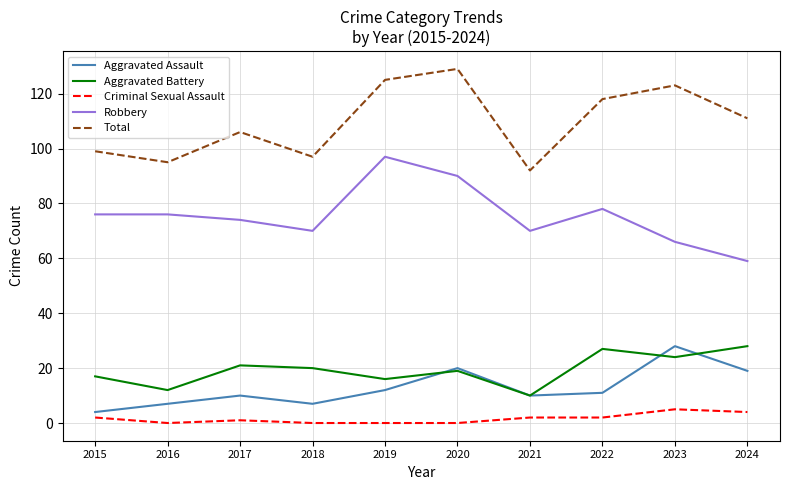

At which category is the sum across all series the highest?

2020